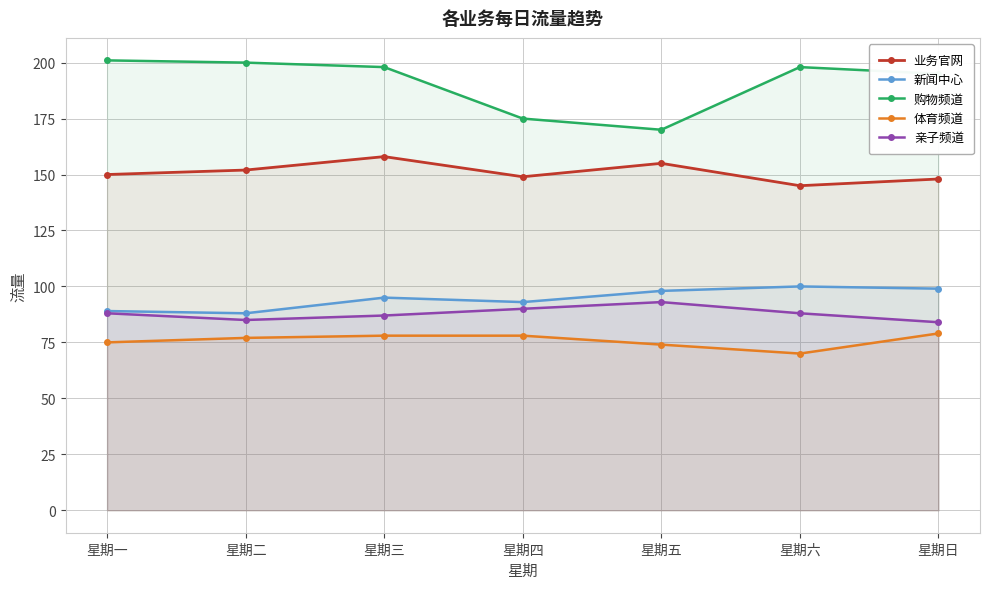

Which series has the widest spread of values?

购物频道